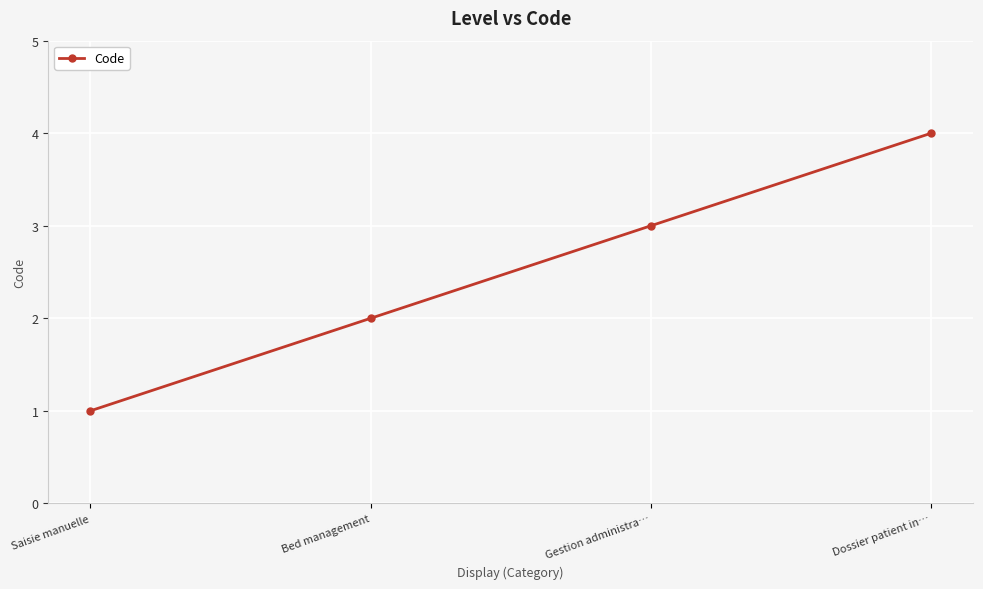

Reading left to right, transcribe all the data shown in this chart.

Saisie manuelle=1	Bed management=2	Gestion administra…=3	Dossier patient in…=4